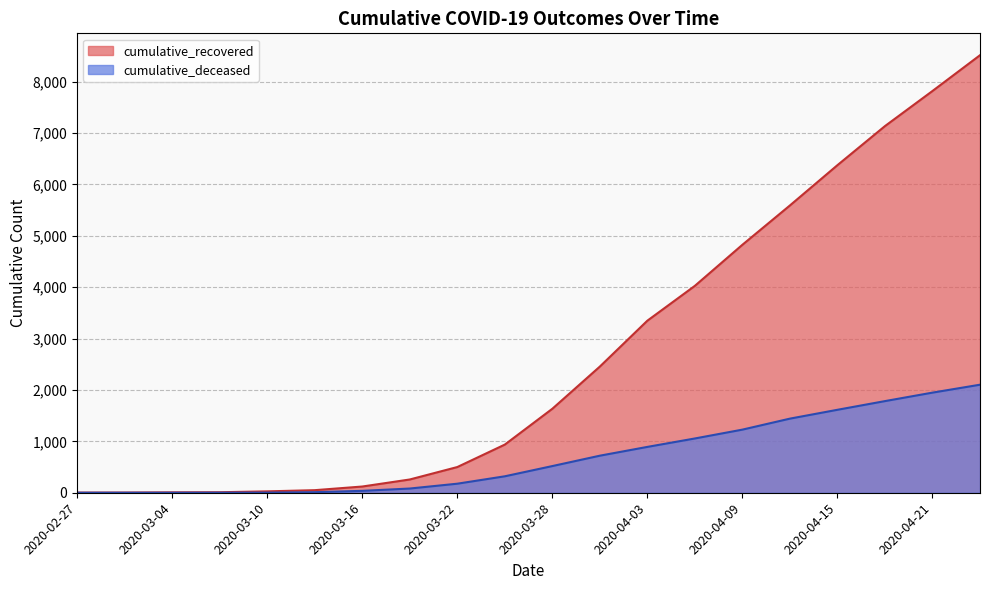

What is the lowest value of the cumulative_recovered series?

3